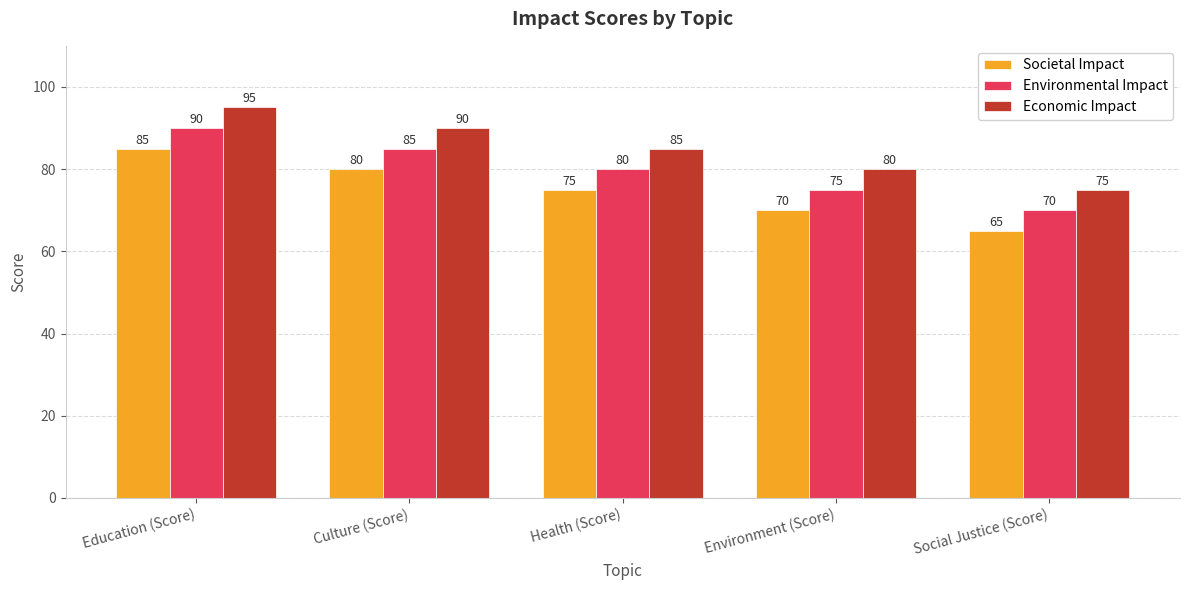

Read the Environmental Impact value at Social Justice (Score), to the nearest 5.

70